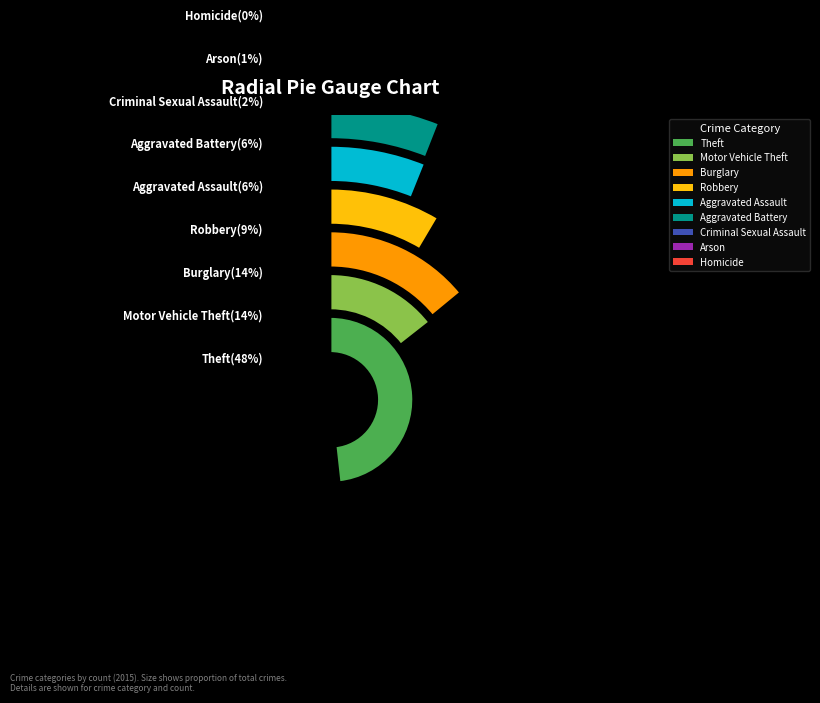

True or false: Aggravated Battery accounts for 6% of the total.

True